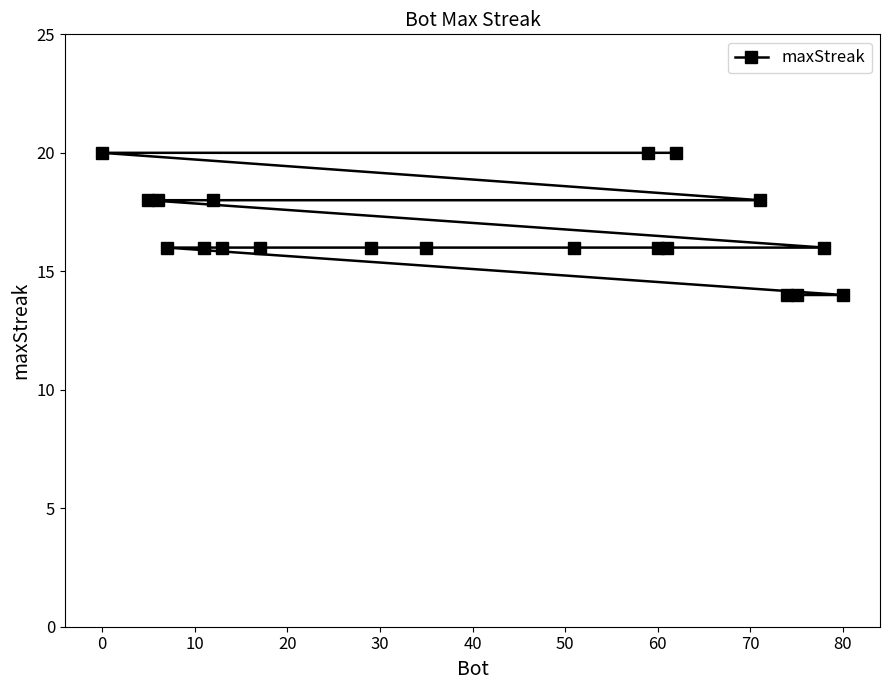

Is it true that the value at 60 is 21?

False